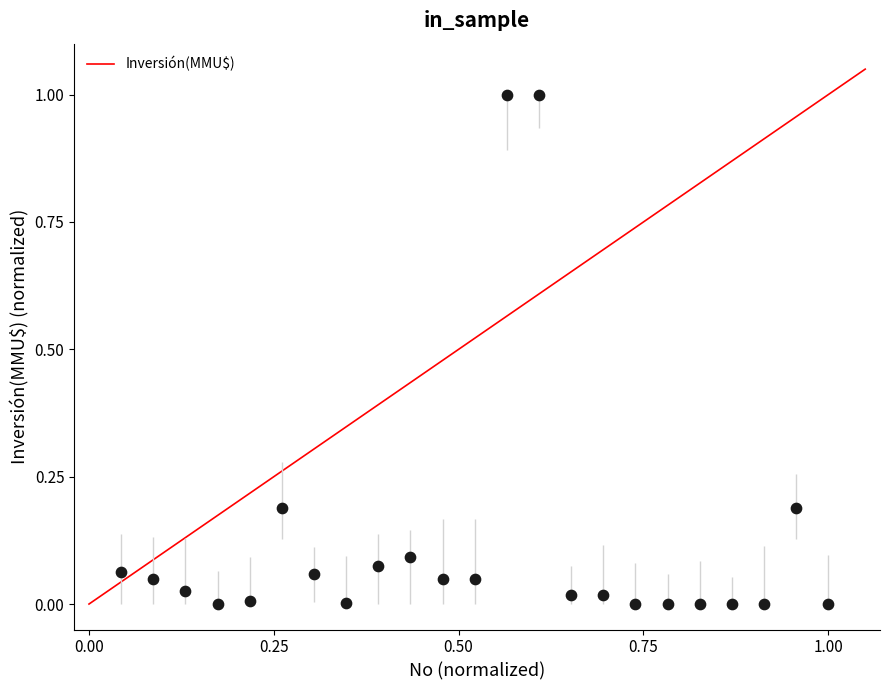

What is the range of Y values (max minus min)?

1.0